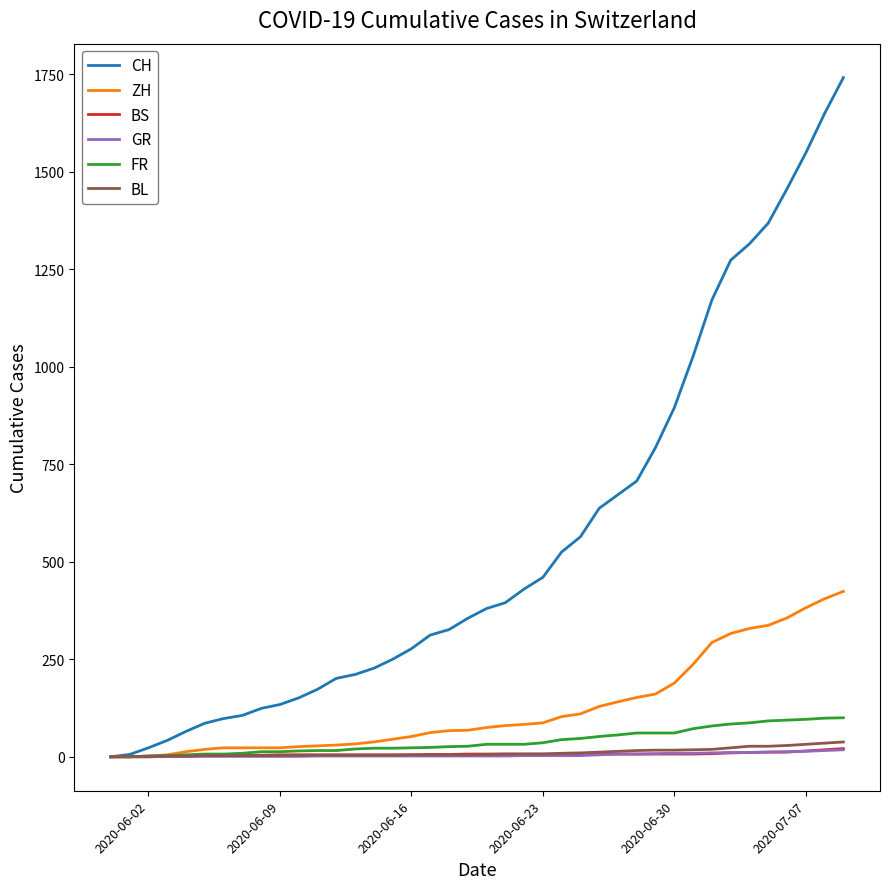

Which series has the largest total across all categories?

CH